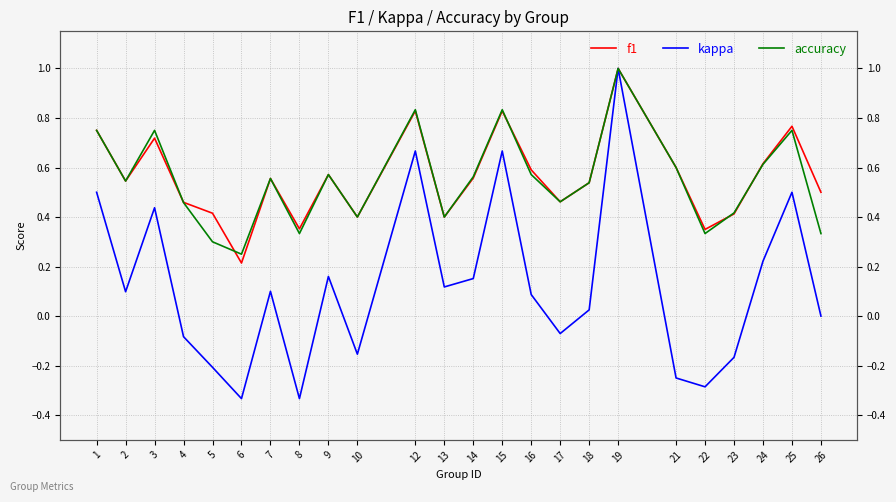

At how many categories does at least one series exceed 0?

24